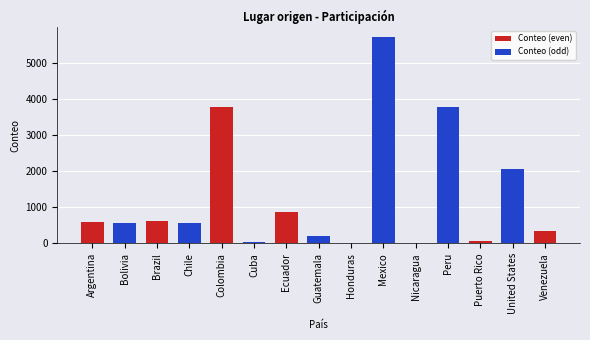

Where is the data nearest to the value 2858?

United States